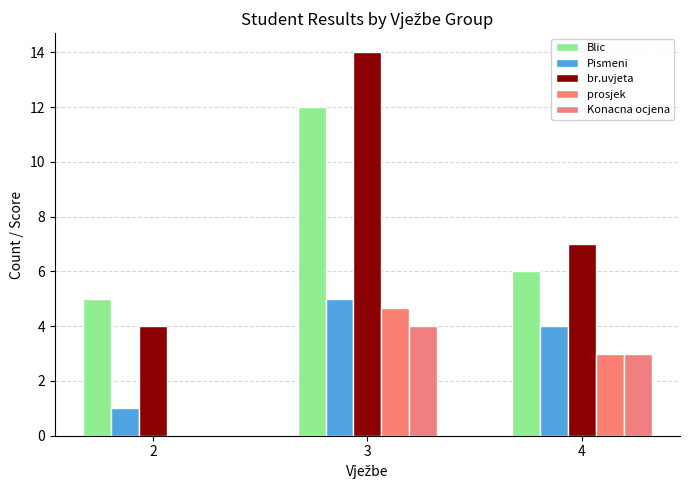

Count the number of categories in the chart.

3